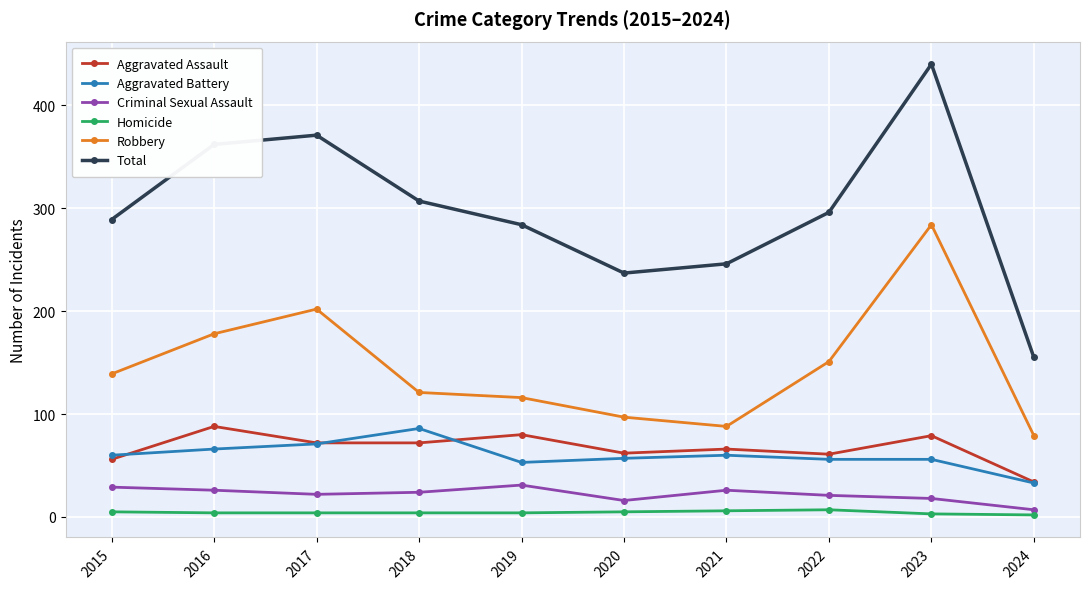

True or false: Criminal Sexual Assault and Total intersect in this chart.

False